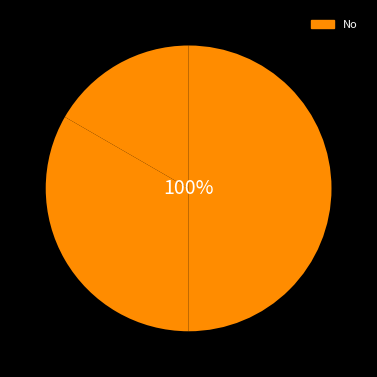

Is it true that カフェ巡り is 17% of the pie?

True